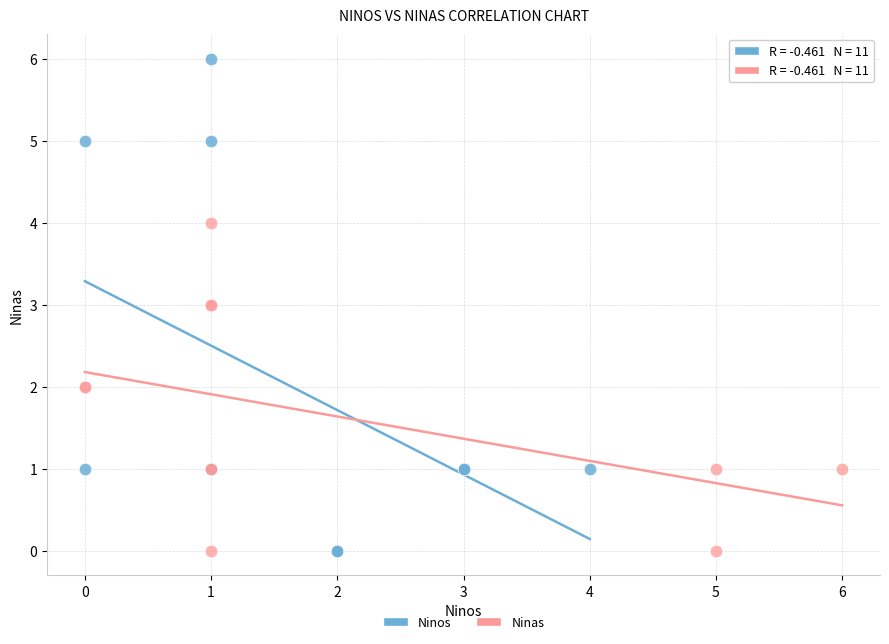

Which series has the largest Y range (max minus min)?

Ninos